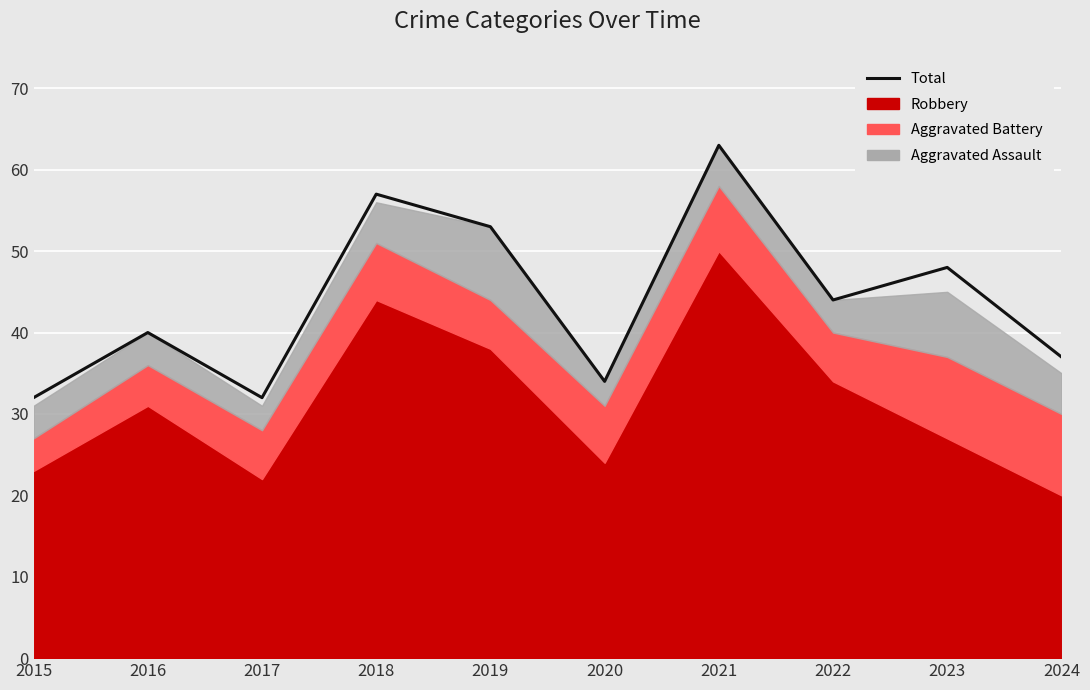

What is the difference between the second highest and minimum values?

25